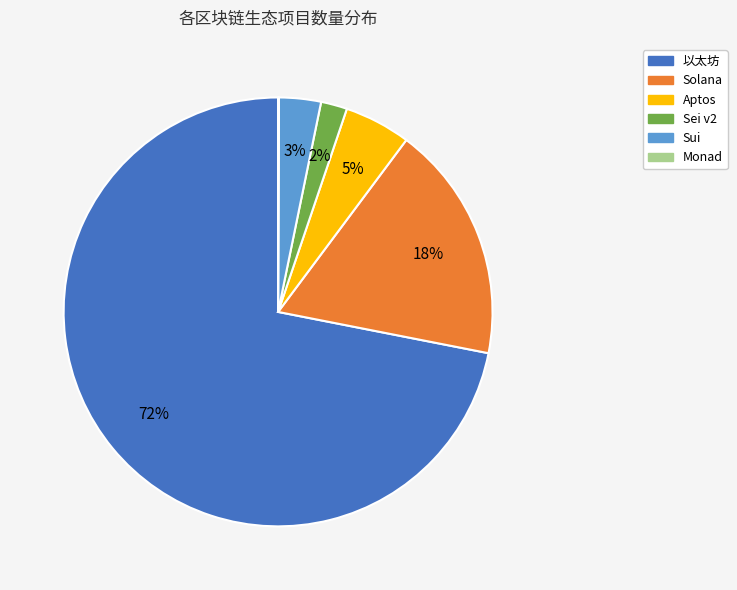

To the nearest percent, what percentage of the pie is Sei v2?

2%